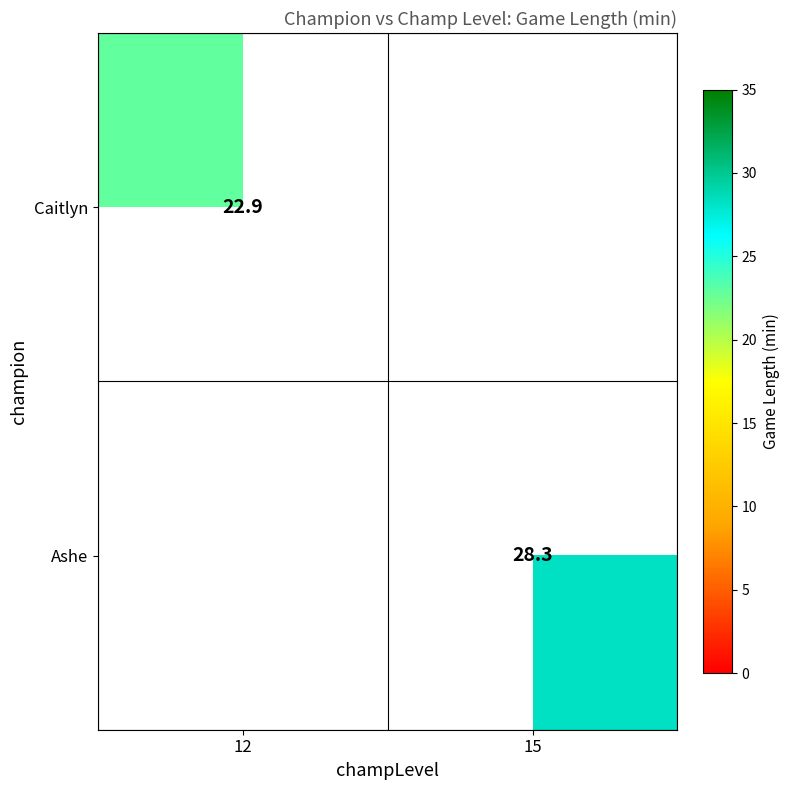

True or false: Ashe has a value of 28.3 at 15.

True